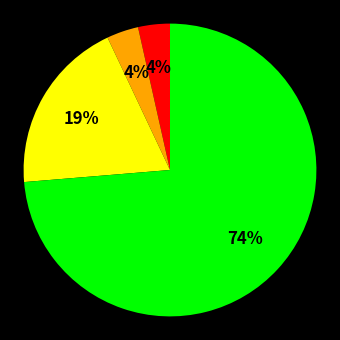

Is there any slice that represents more than half of the pie?

Yes